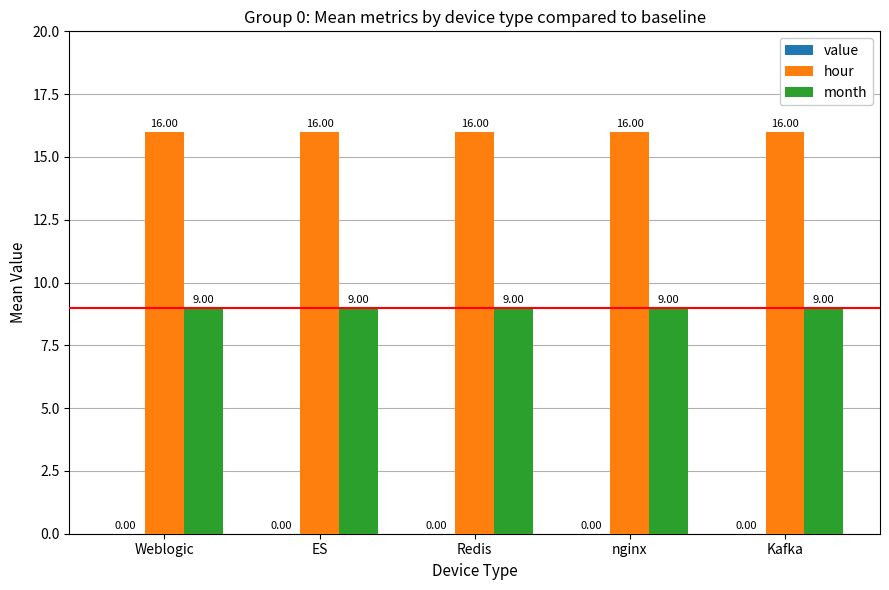

What is the label of the 3rd bar from the right?

Redis